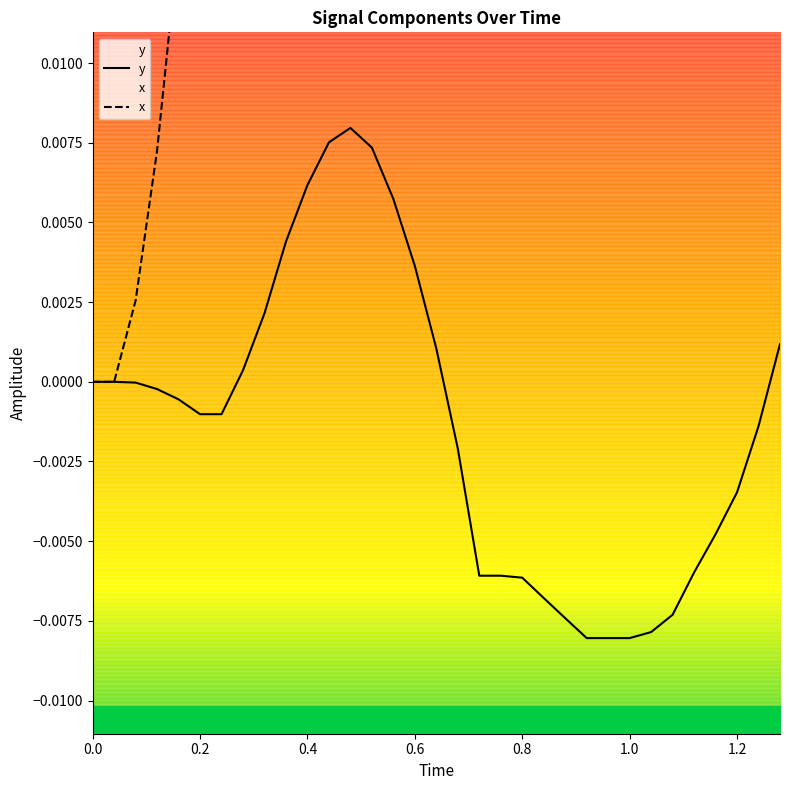

Which series changed the most between 0.0 and 11?

x